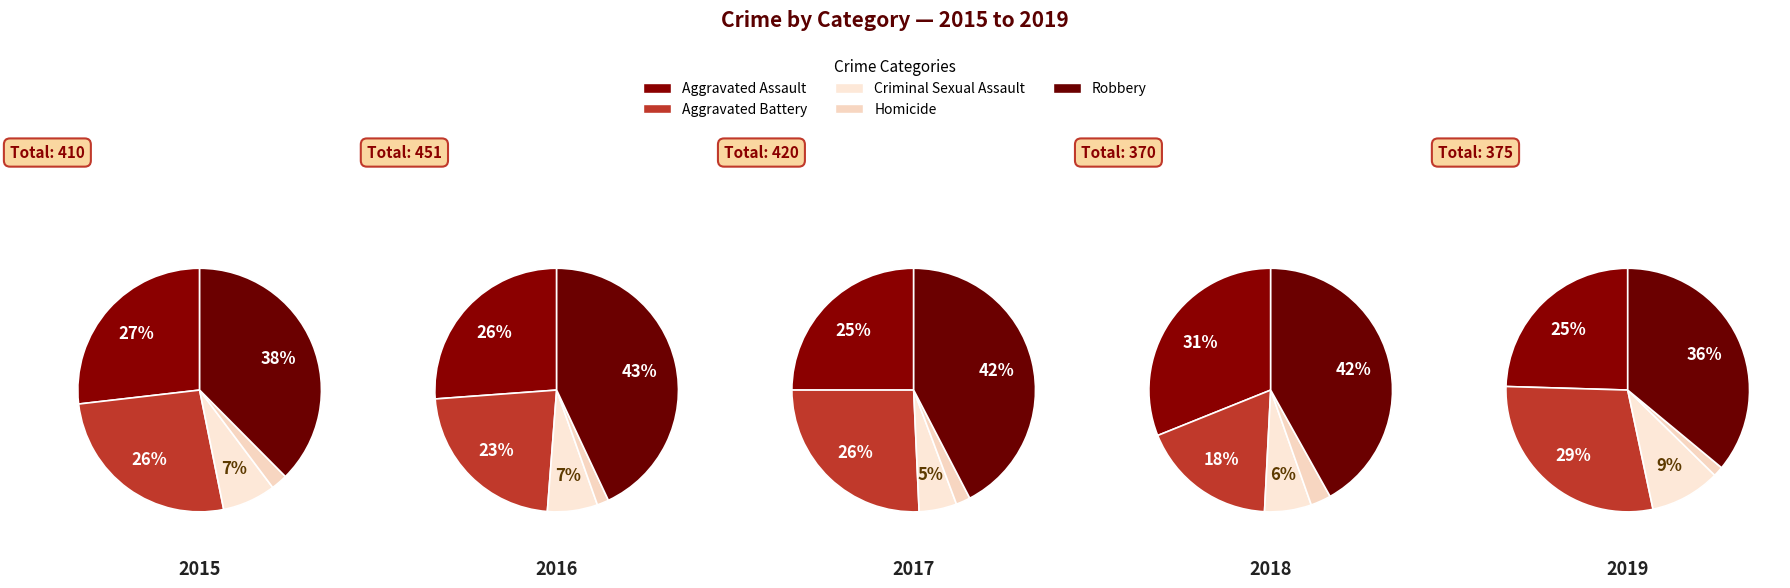

The Aggravated Assault slice represents 20% of the pie. True or false?

False